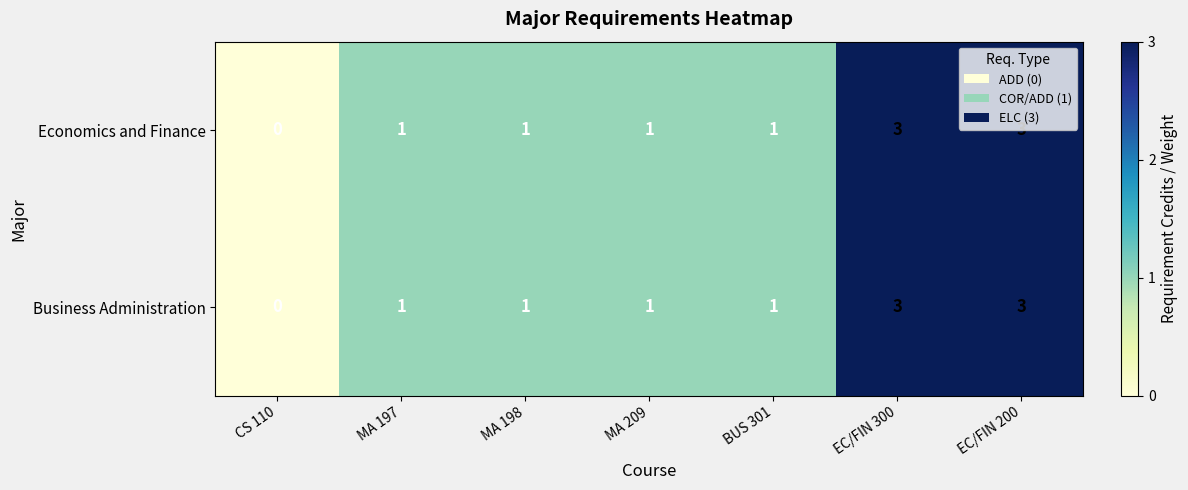

Reading left to right, extract all data points from this chart.

Economics and Finance: CS 110=0	MA 197=1	MA 198=1	MA 209=1	BUS 301=1	EC/FIN 300=3	EC/FIN 200=3
Business Administration: CS 110=0	MA 197=1	MA 198=1	MA 209=1	BUS 301=1	EC/FIN 300=3	EC/FIN 200=3